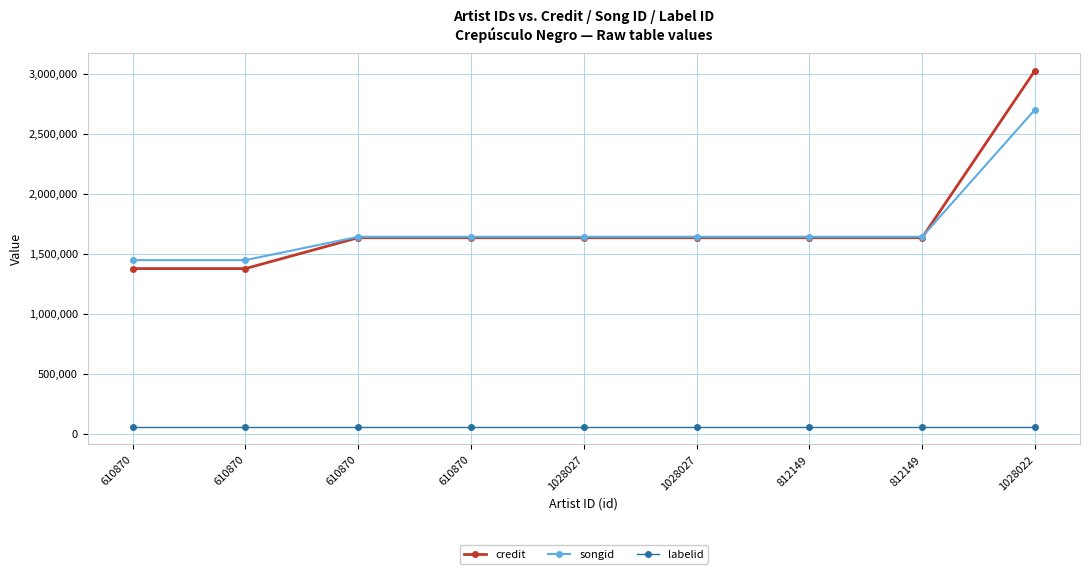

Which series has the largest total across all categories?

credit